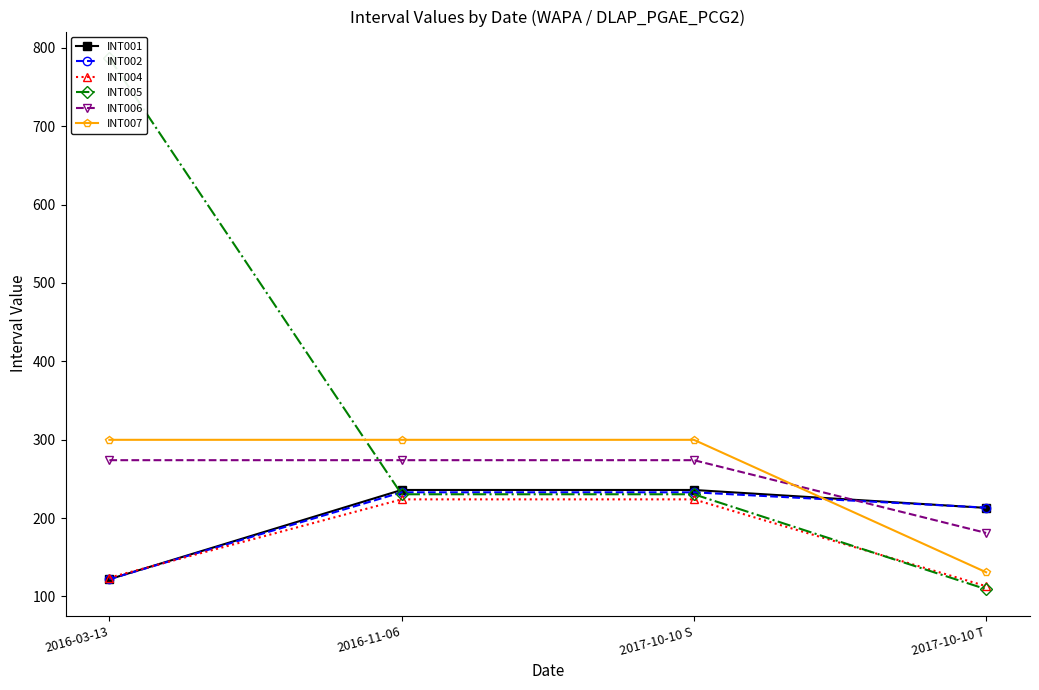

Which category has the highest value in the INT006 series?

2016-03-13